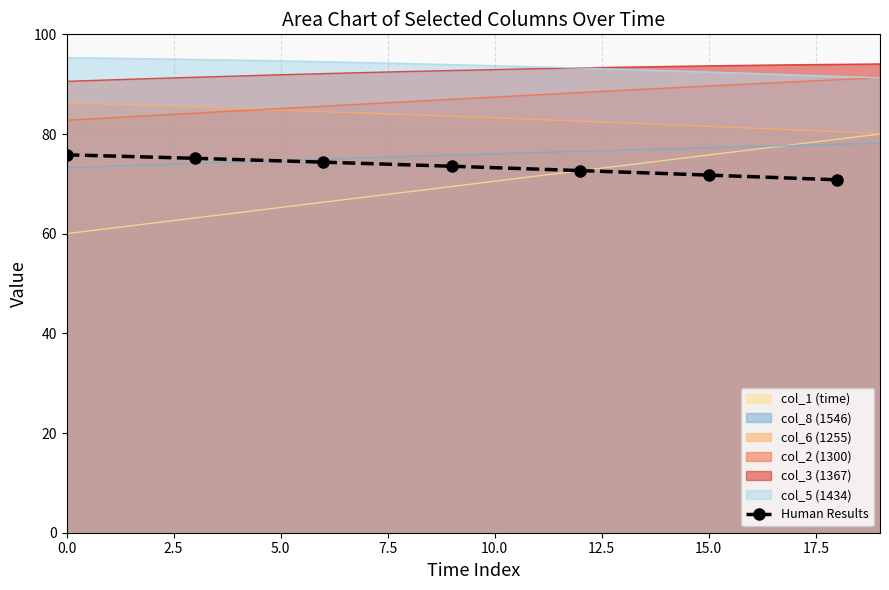

What is the sum of all values?

514.1